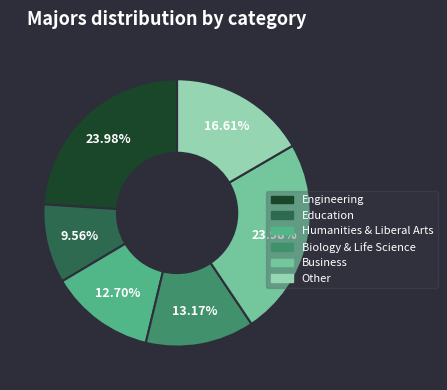

To the nearest percent, what is the average slice percentage?

17%